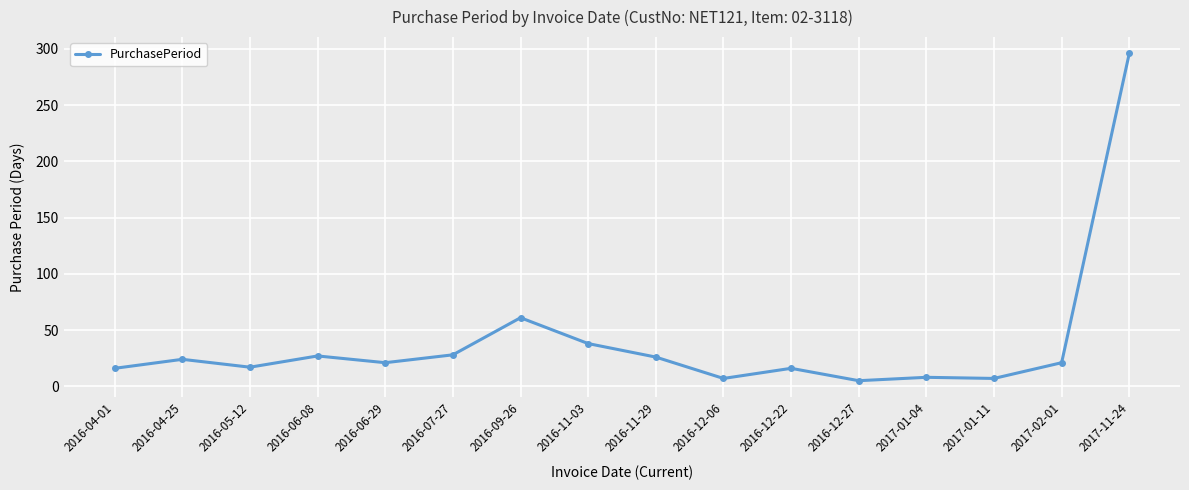

How many categories are shown in the chart?

16